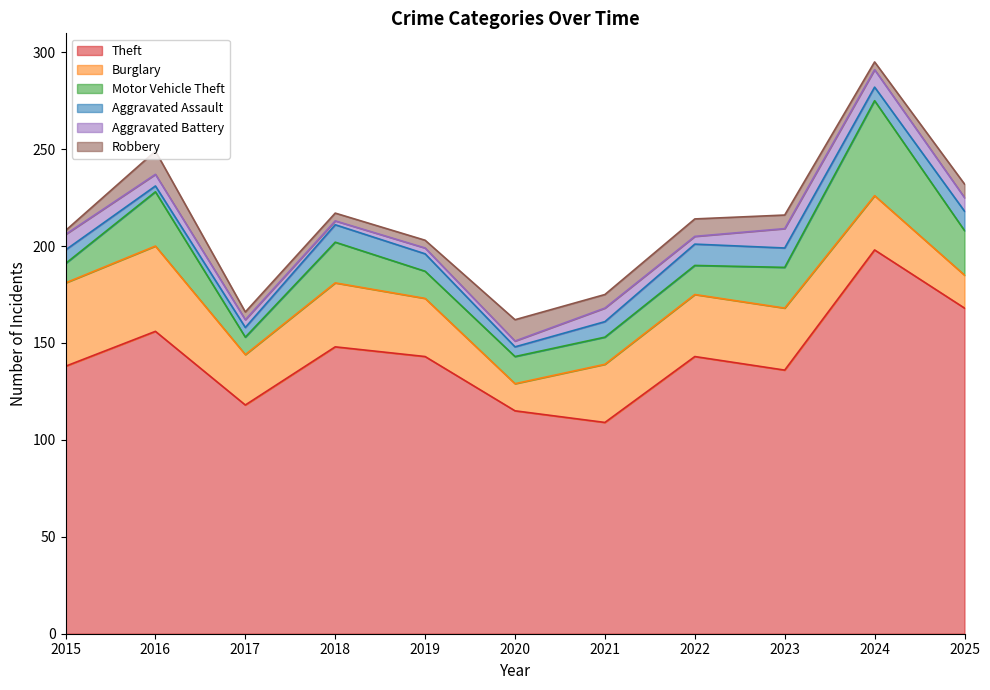

The Burglary series shows 9 at 2017. True or false?

False